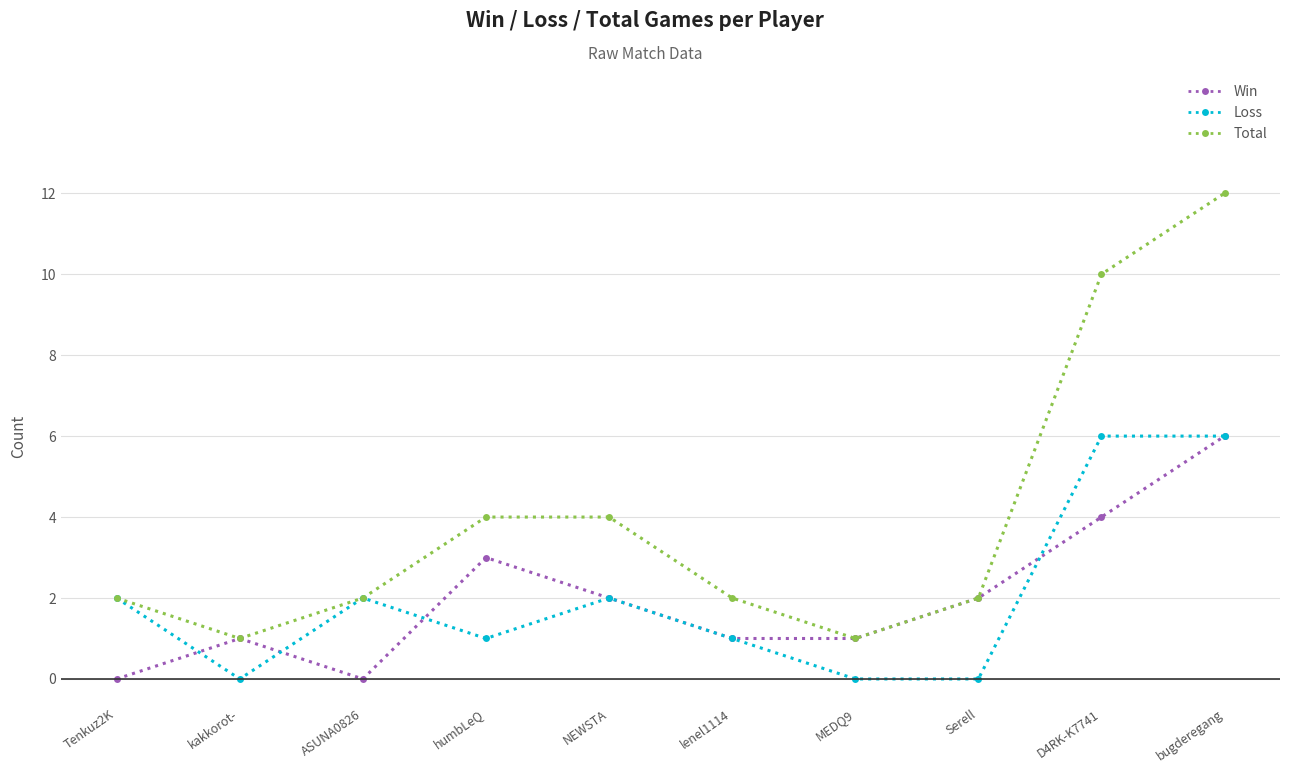

Is the value of Win at D4RK-K7741 greater than the value of Total at MEDQ9?

Yes